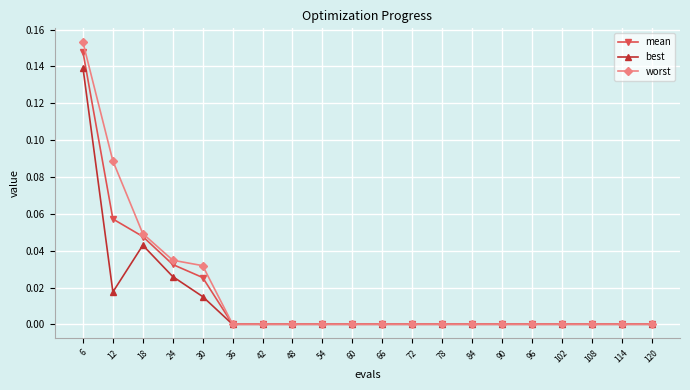

Which series changed the most between 24 and 114?

worst